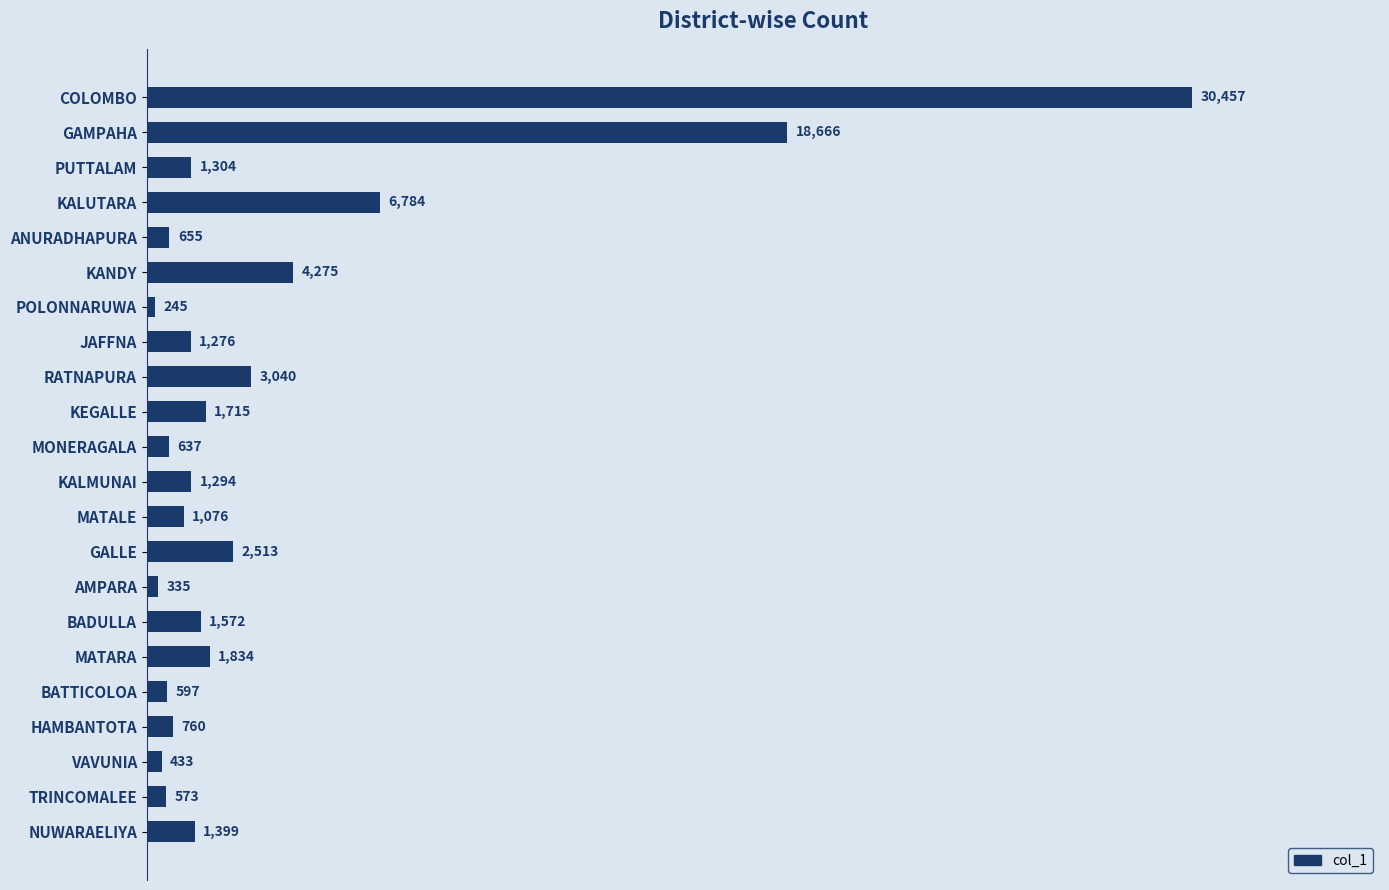

What is the value of the 12th bar from the top?

1294